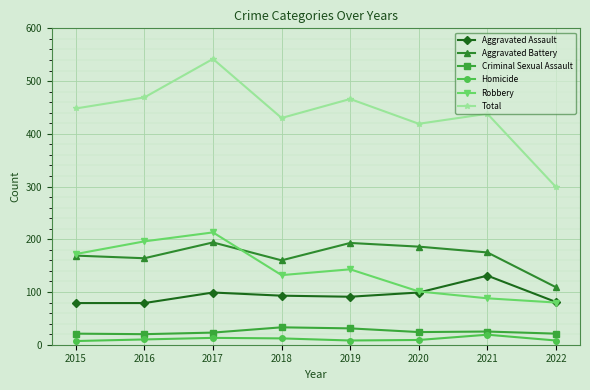

What is the lowest value of the Aggravated Battery series?

109